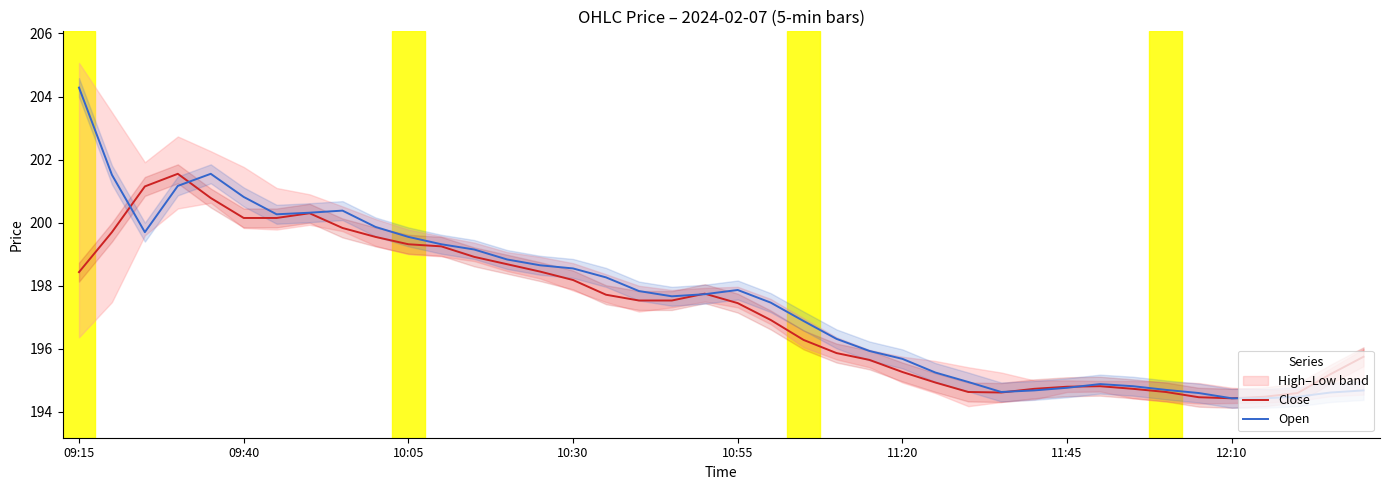

Rank the series by their maximum value, from lowest to highest.

Close, Open